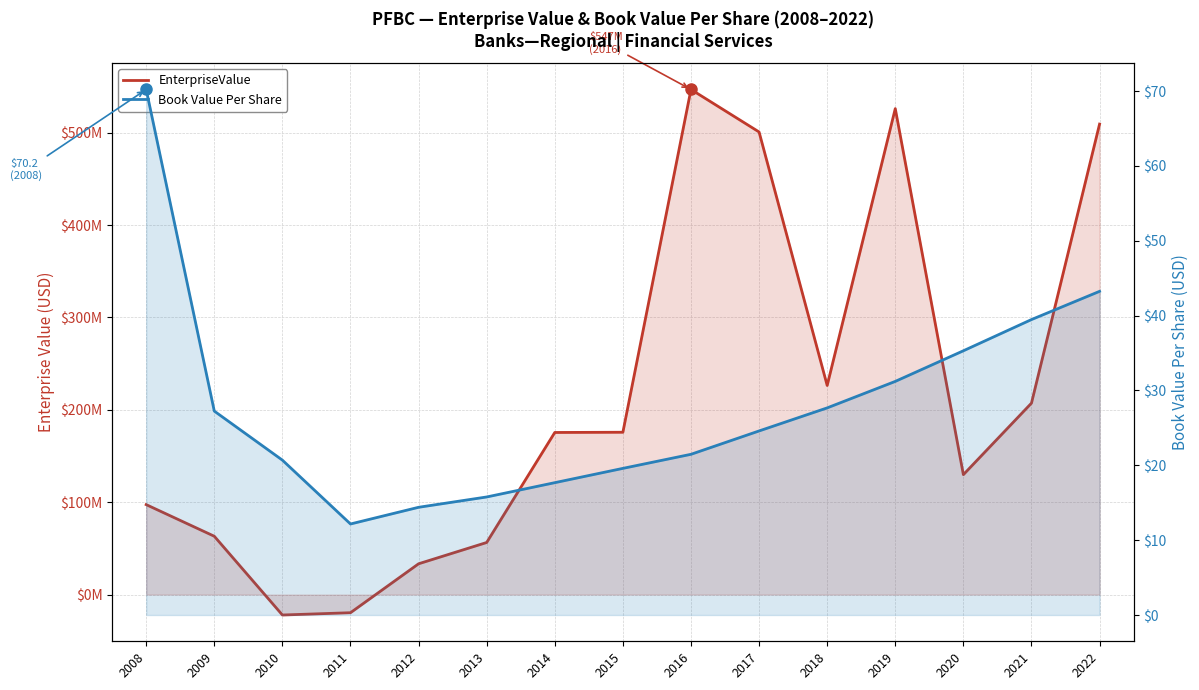

How many lines are shown in the chart?

2